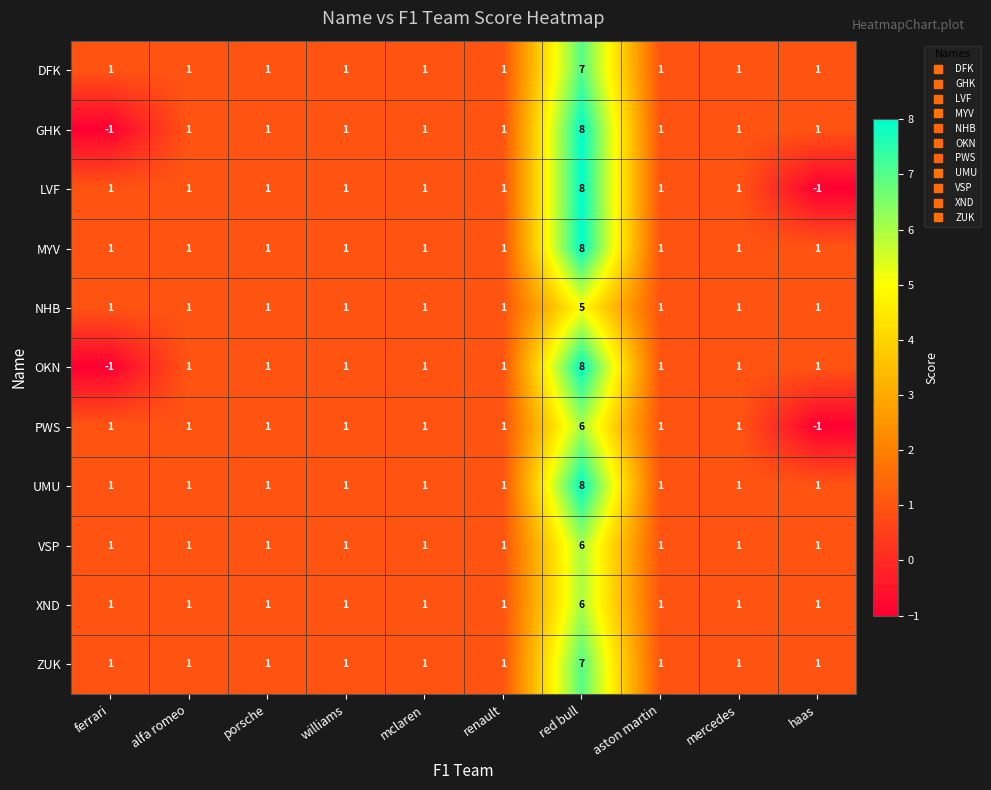

What is the difference between the highest and lowest values at red bull?

3